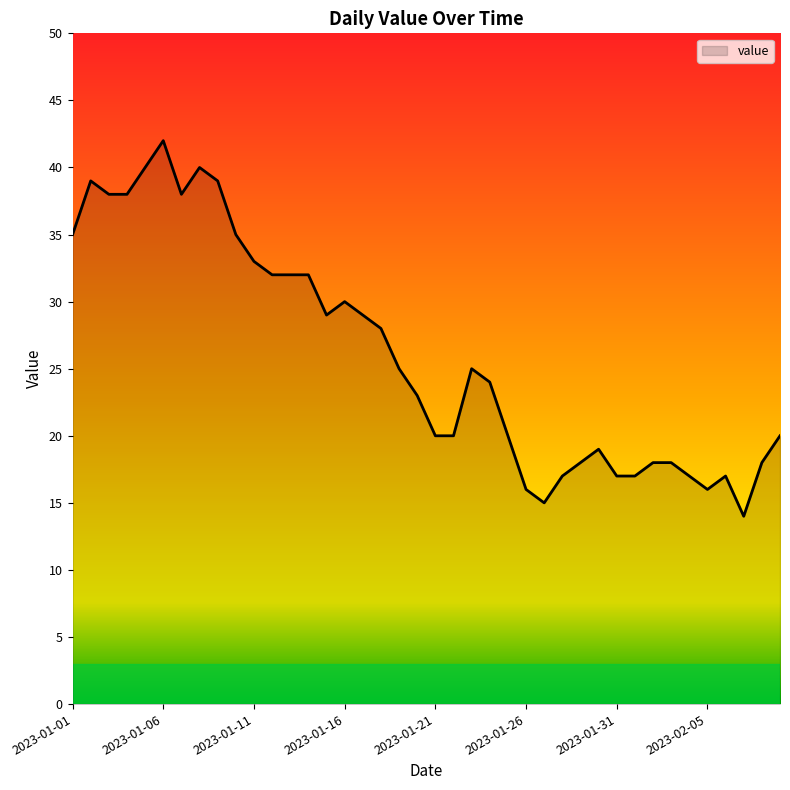

What is the sum of all values?

1043